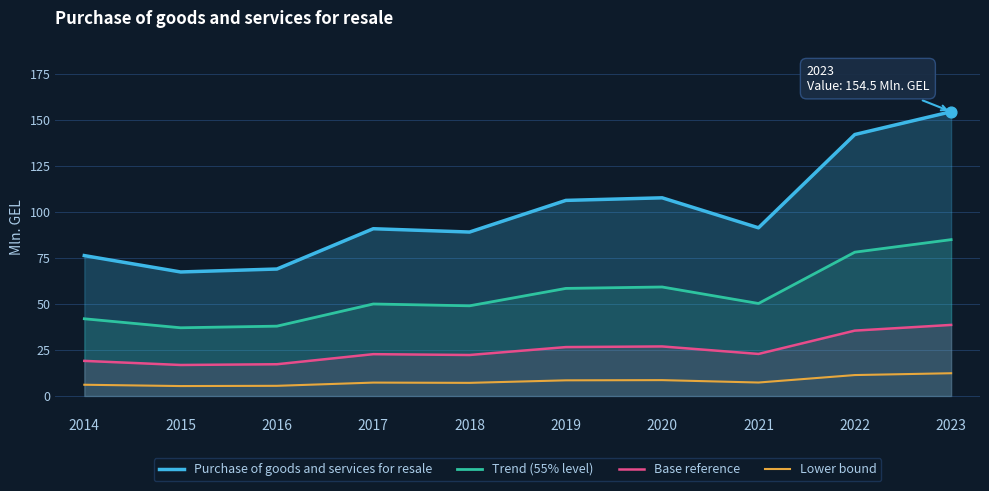

At which category is the sum across all series the highest?

2023